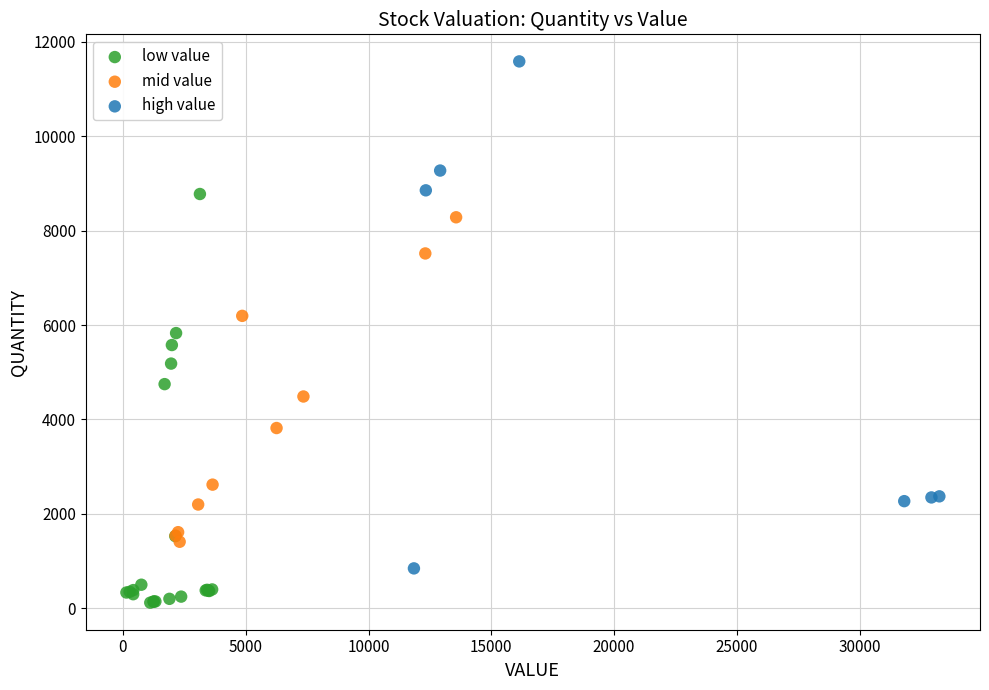

Which series reaches the maximum Y coordinate?

high value